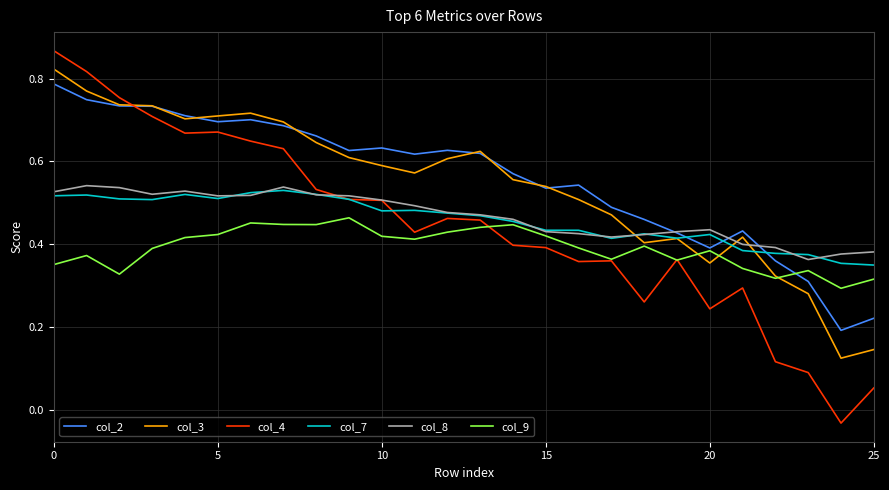

Which series has the largest range (max minus min)?

col_4